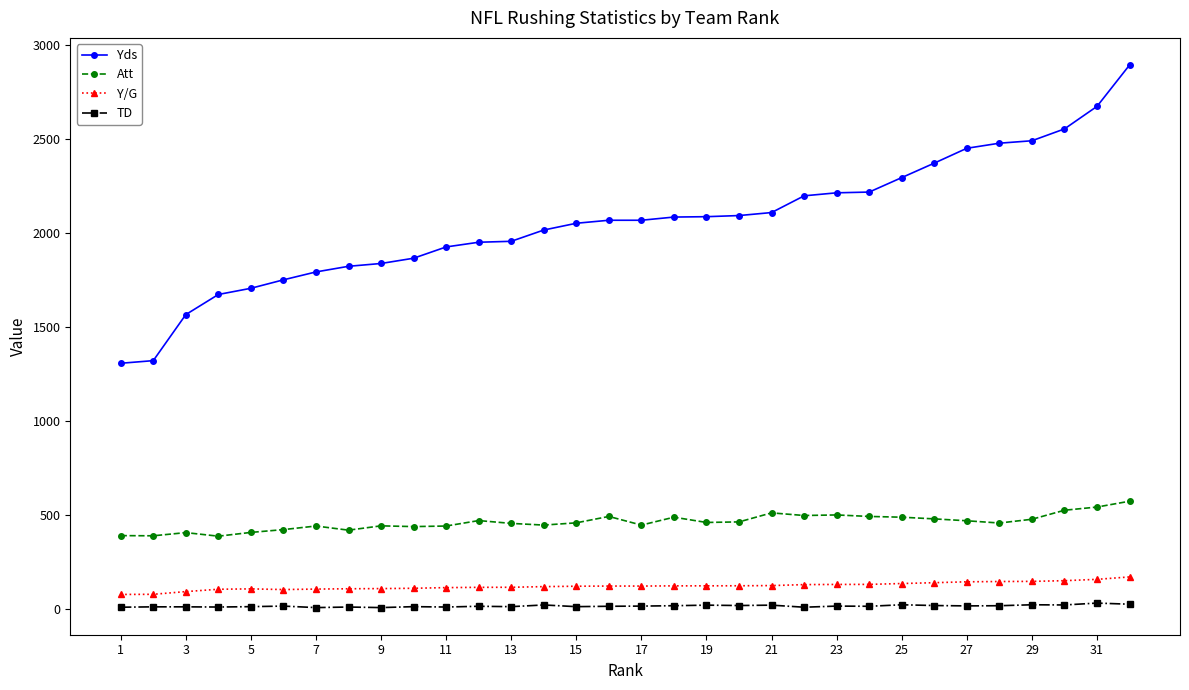

True or false: TD and Att intersect in this chart.

False